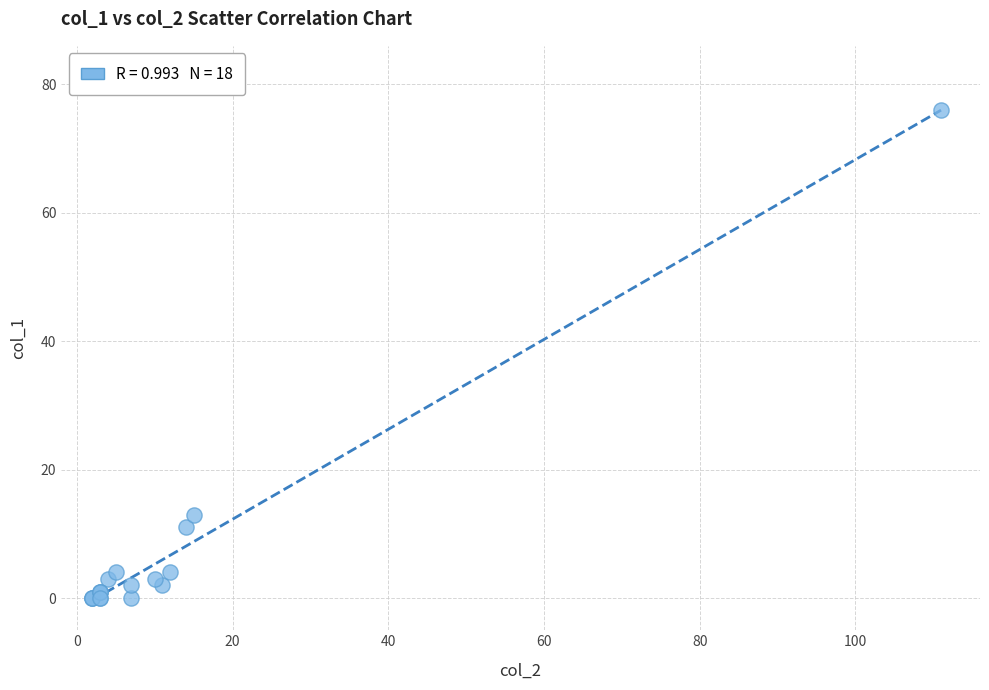

What Y value in the scatter plot is closest to 38?

13